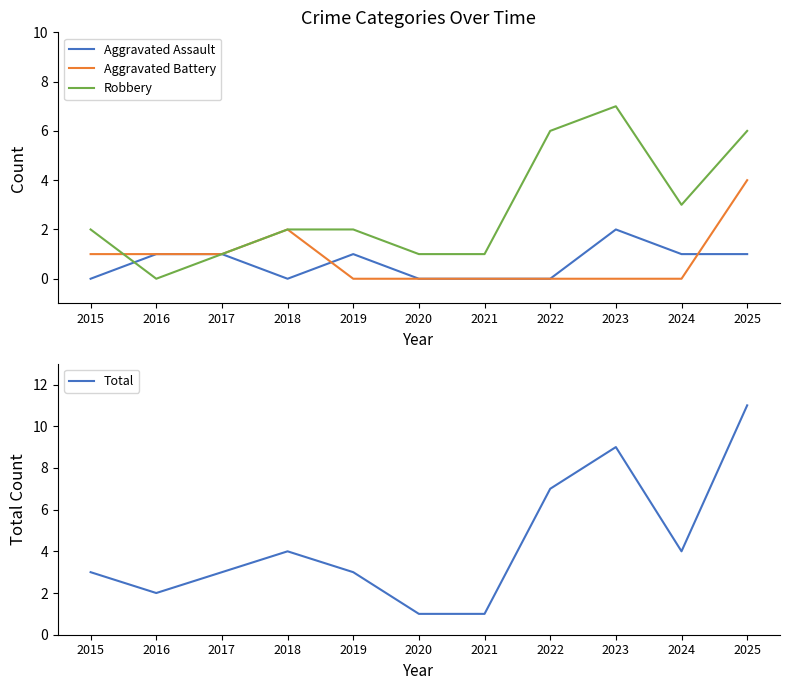

Reading left to right, list all the values displayed in this chart.

Aggravated Assault: 0	1	1	0	1	0	0	0	2	1	1
Aggravated Battery: 1	1	1	2	0	0	0	0	0	0	4
Robbery: 2	0	1	2	2	1	1	6	7	3	6
Total: 3	2	3	4	3	1	1	7	9	4	11